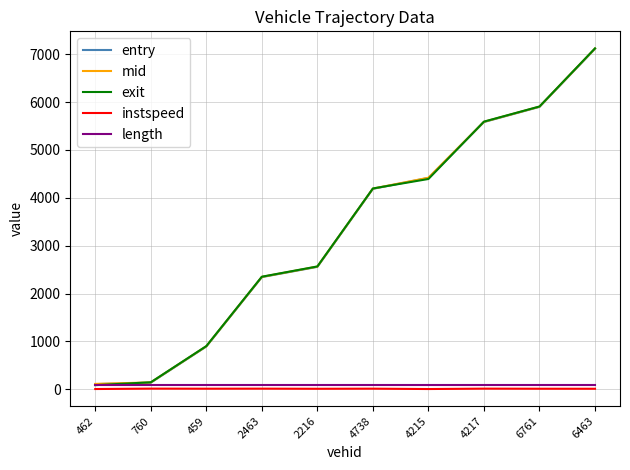

Which series has the widest spread of values?

exit